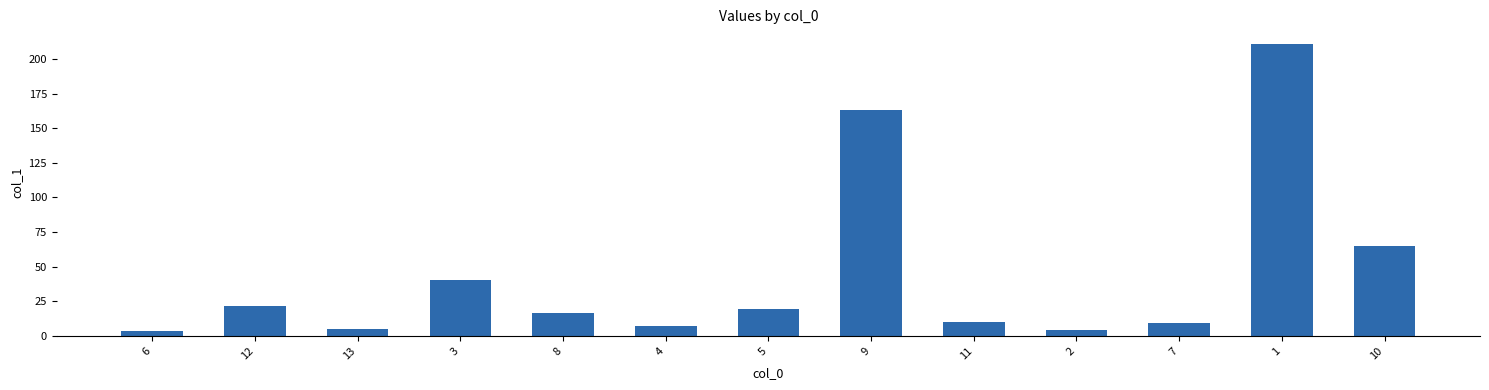

The value at 3 is 40.7. True or false?

True